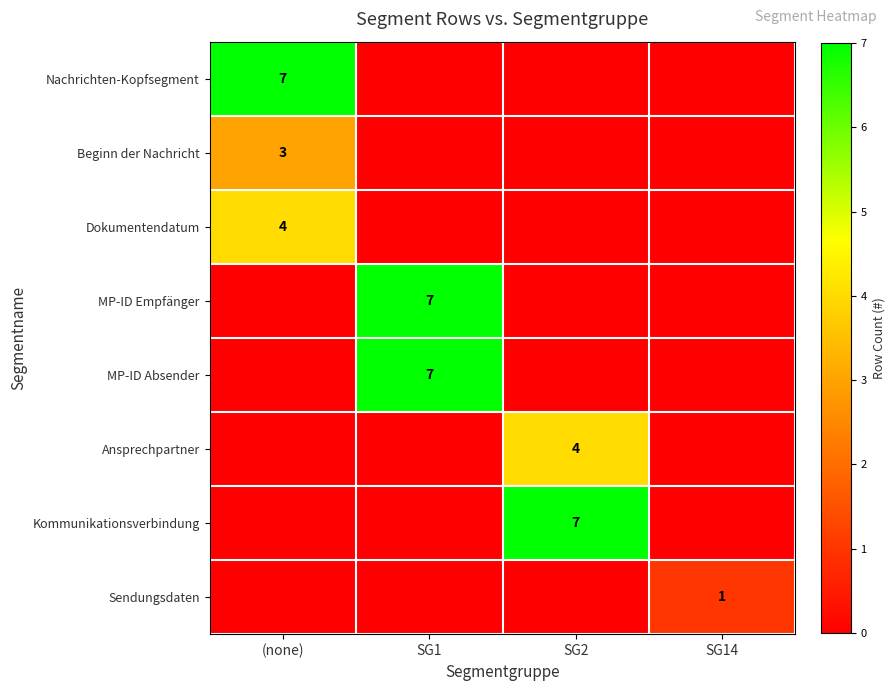

The Ansprechpartner series shows 1 at SG2. True or false?

False